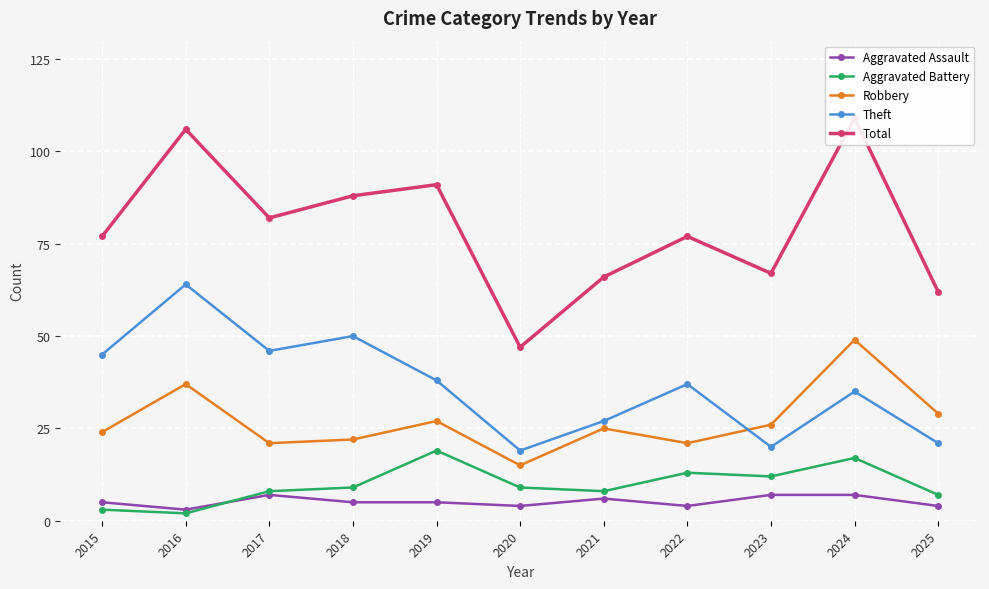

At which label is Robbery closest to 32?

2025